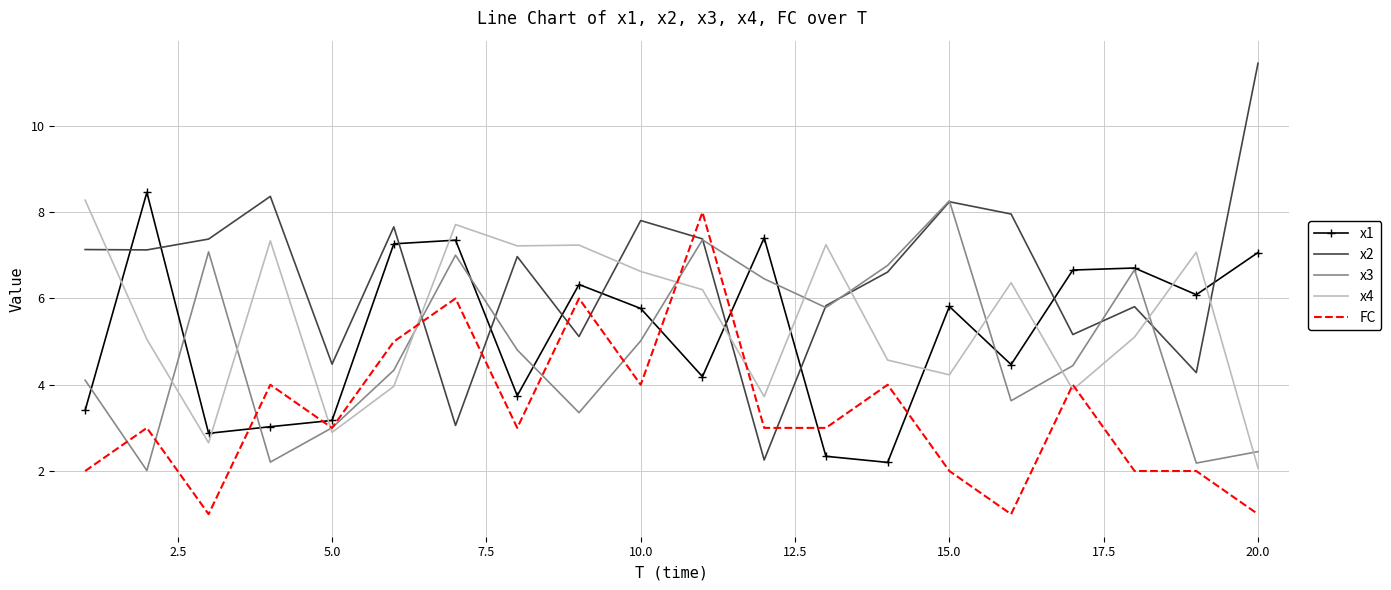

Which series has the largest range (max minus min)?

x2